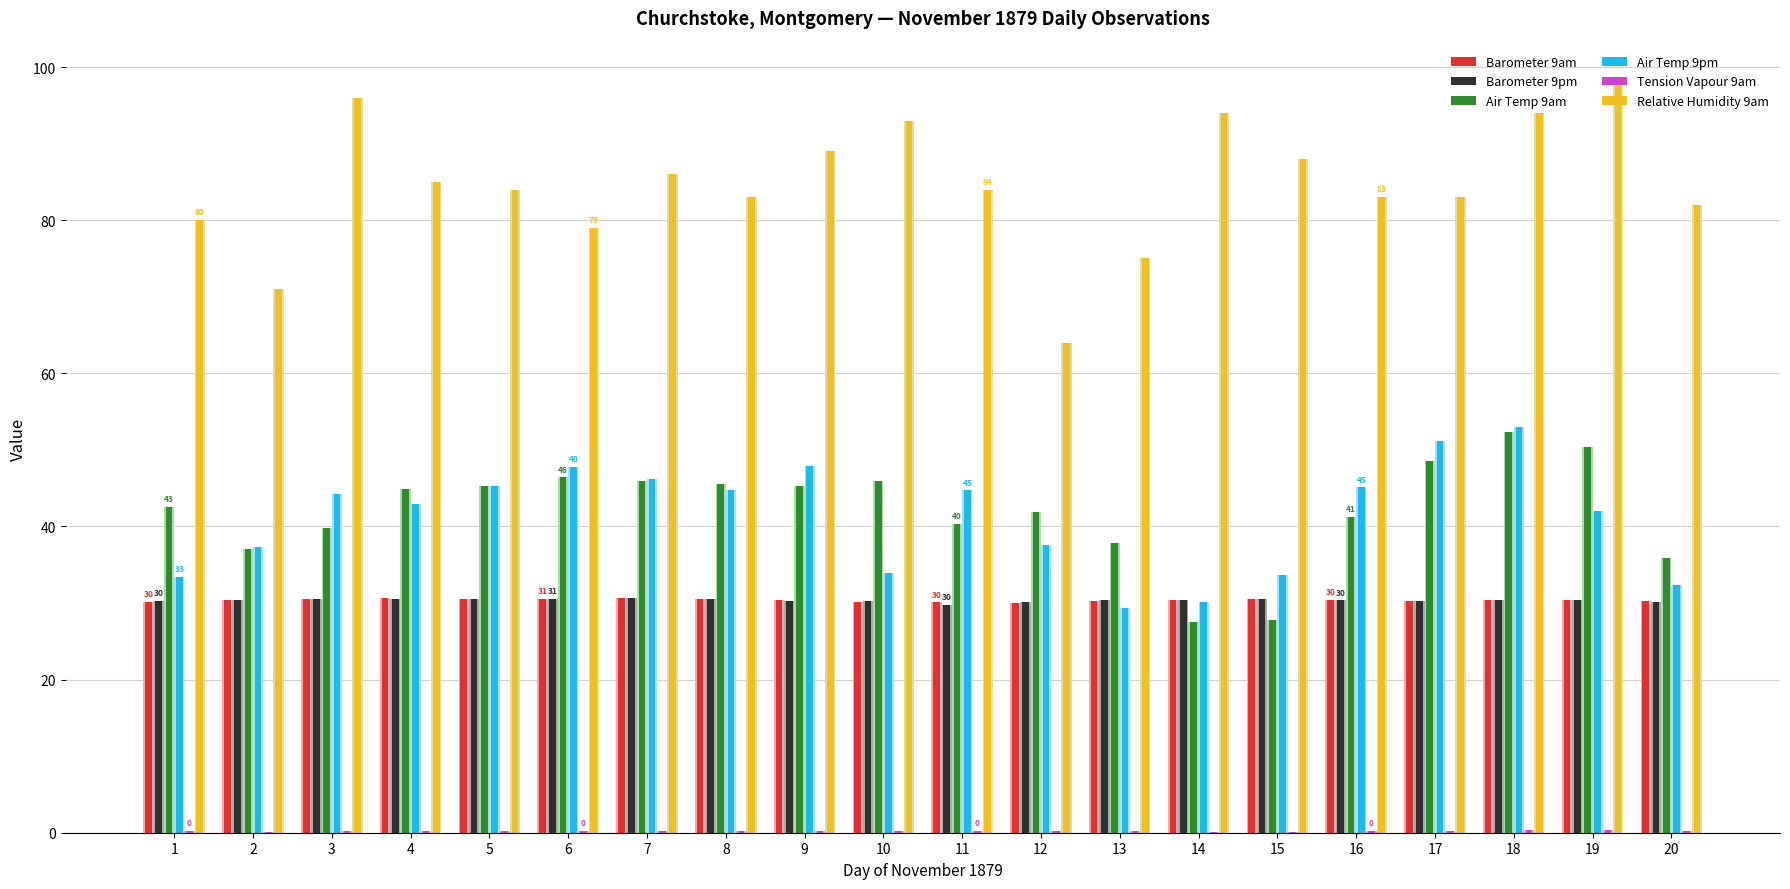

How many Barometer 9pm values are between 30 and 31?

19